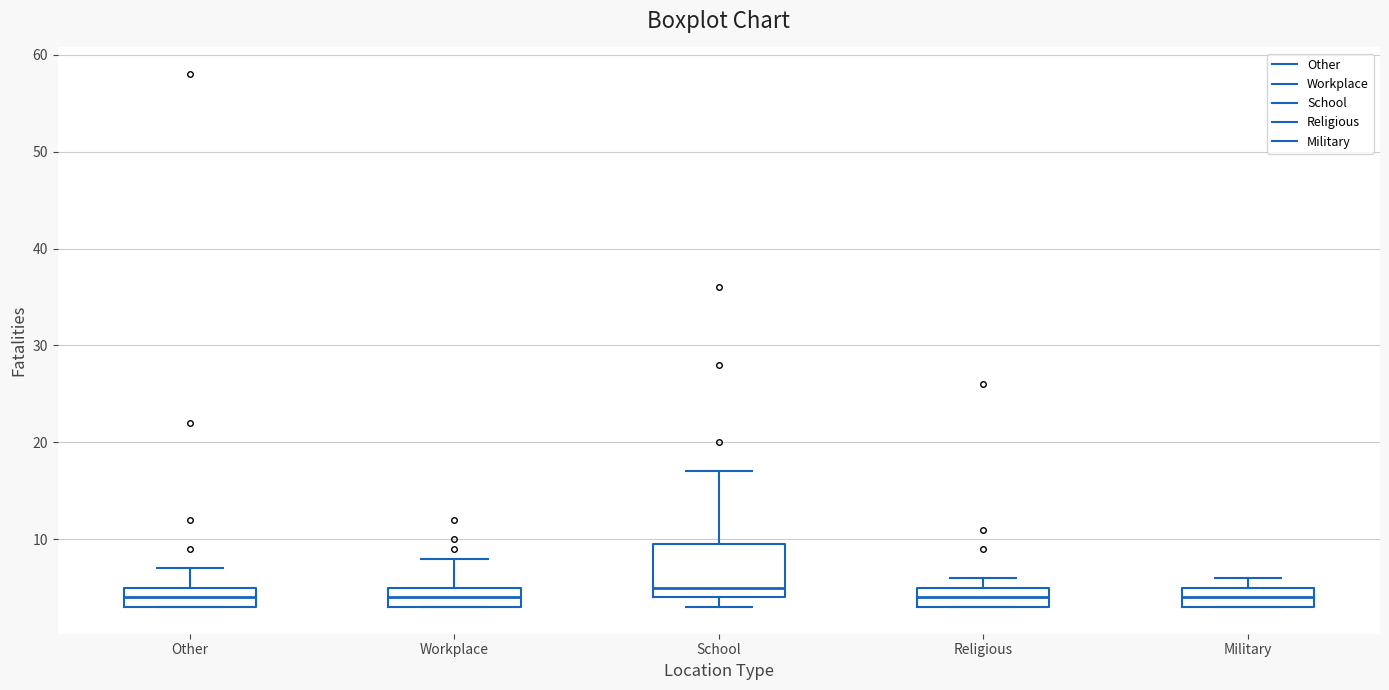

Reading left to right, read every box against the y-axis: the position of its median line, the range the box covers, and the ends of its whiskers. The values are not printed on the chart, so give them approximately, as read against the axis.

Other: median 4, box 3 to 5, whiskers 3 to 7
Workplace: median 4, box 3 to 5, whiskers 3 to 8
School: median 5, box 4 to 10, whiskers 3 to 17
Religious: median 4, box 3 to 5, whiskers 3 to 6
Military: median 4, box 3 to 5, whiskers 3 to 6